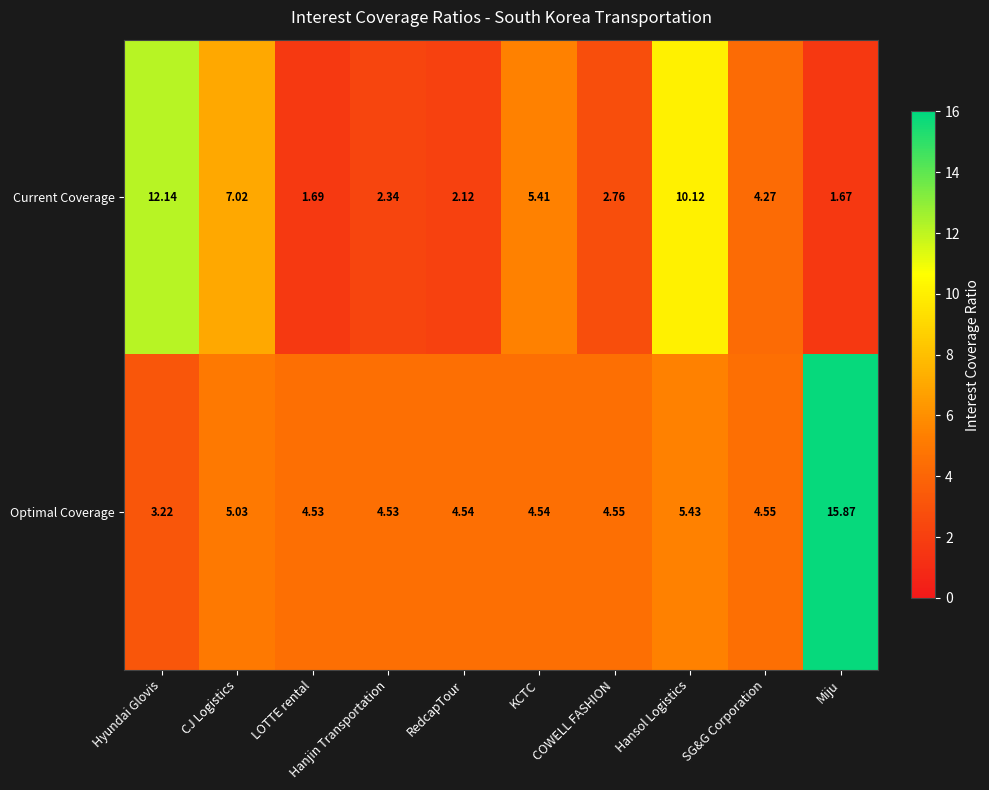

Which series has the largest total across all categories?

Optimal Coverage